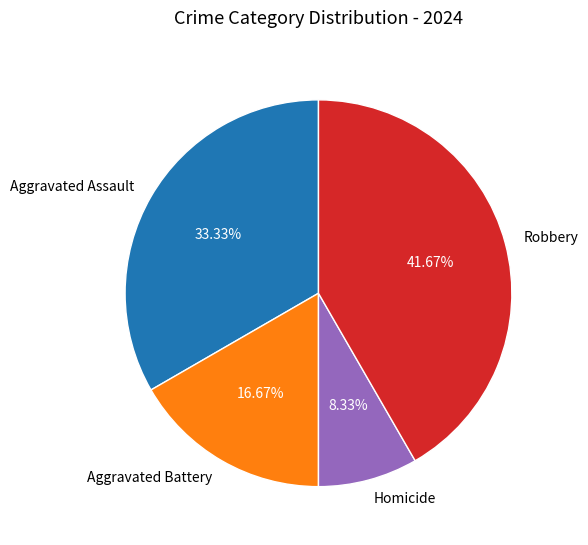

Does any single category account for the majority?

No